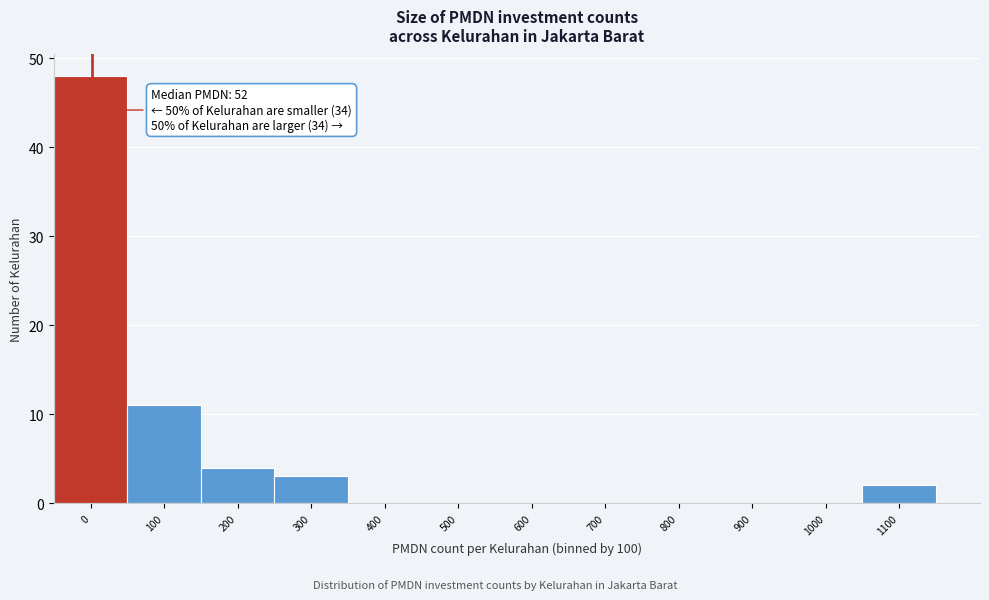

Reading left to right, what are all the values shown in this chart?

0=48	100=11	200=4	300=3	400=0	500=0	600=0	700=0	800=0	900=0	1000=0	1100=2